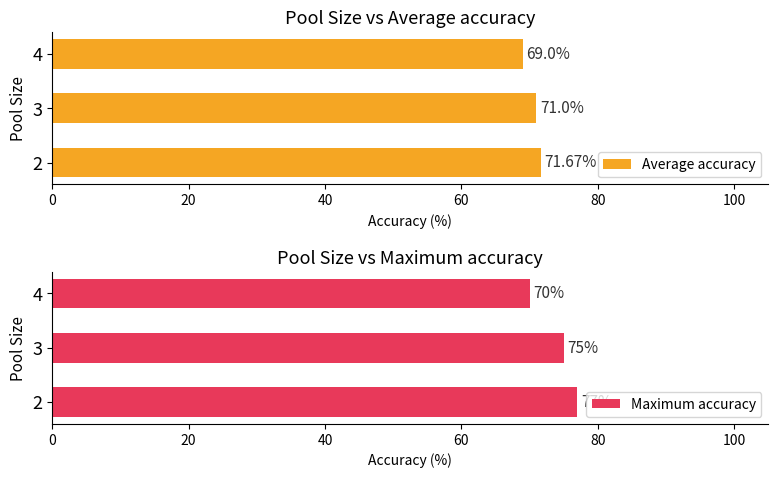

The value of Maximum accuracy at 4 is 70. True or false?

True